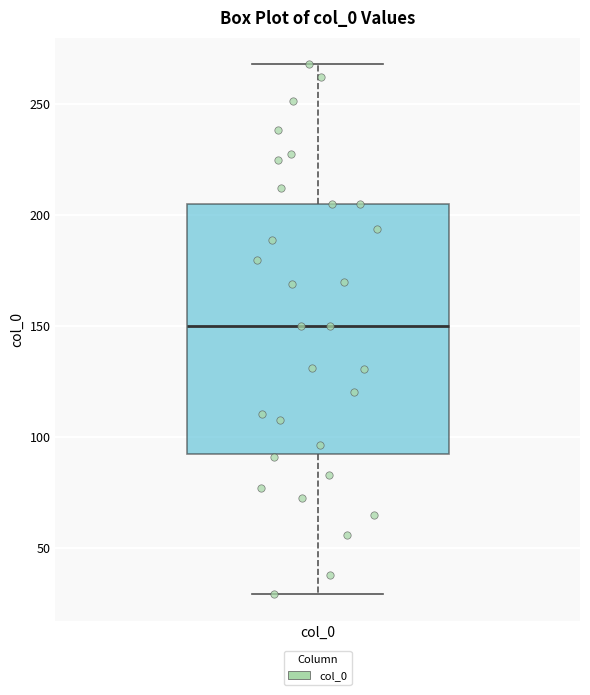

Read this box plot against the y-axis: the position of the median line, the range covered by the box, and the ends of both whiskers. The values are not printed on the chart, so give them approximately, as read against the axis.

median 150, box 90 to 205, whiskers 30 to 270